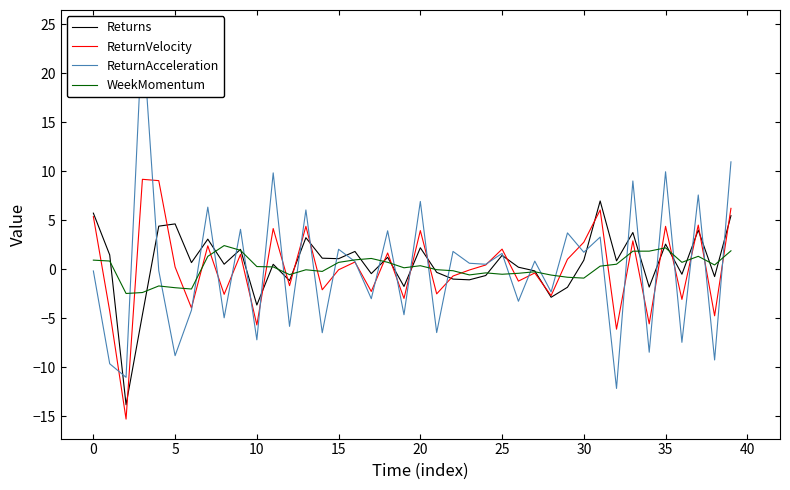

Does the chart display data point markers on the line(s)?

No